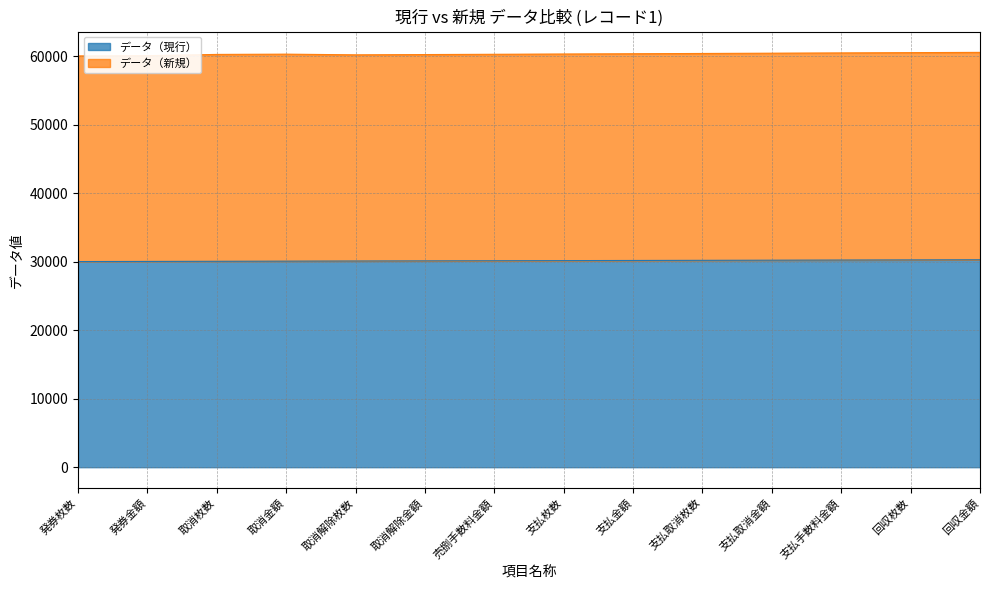

Does the chart display data point markers on the line(s)?

No